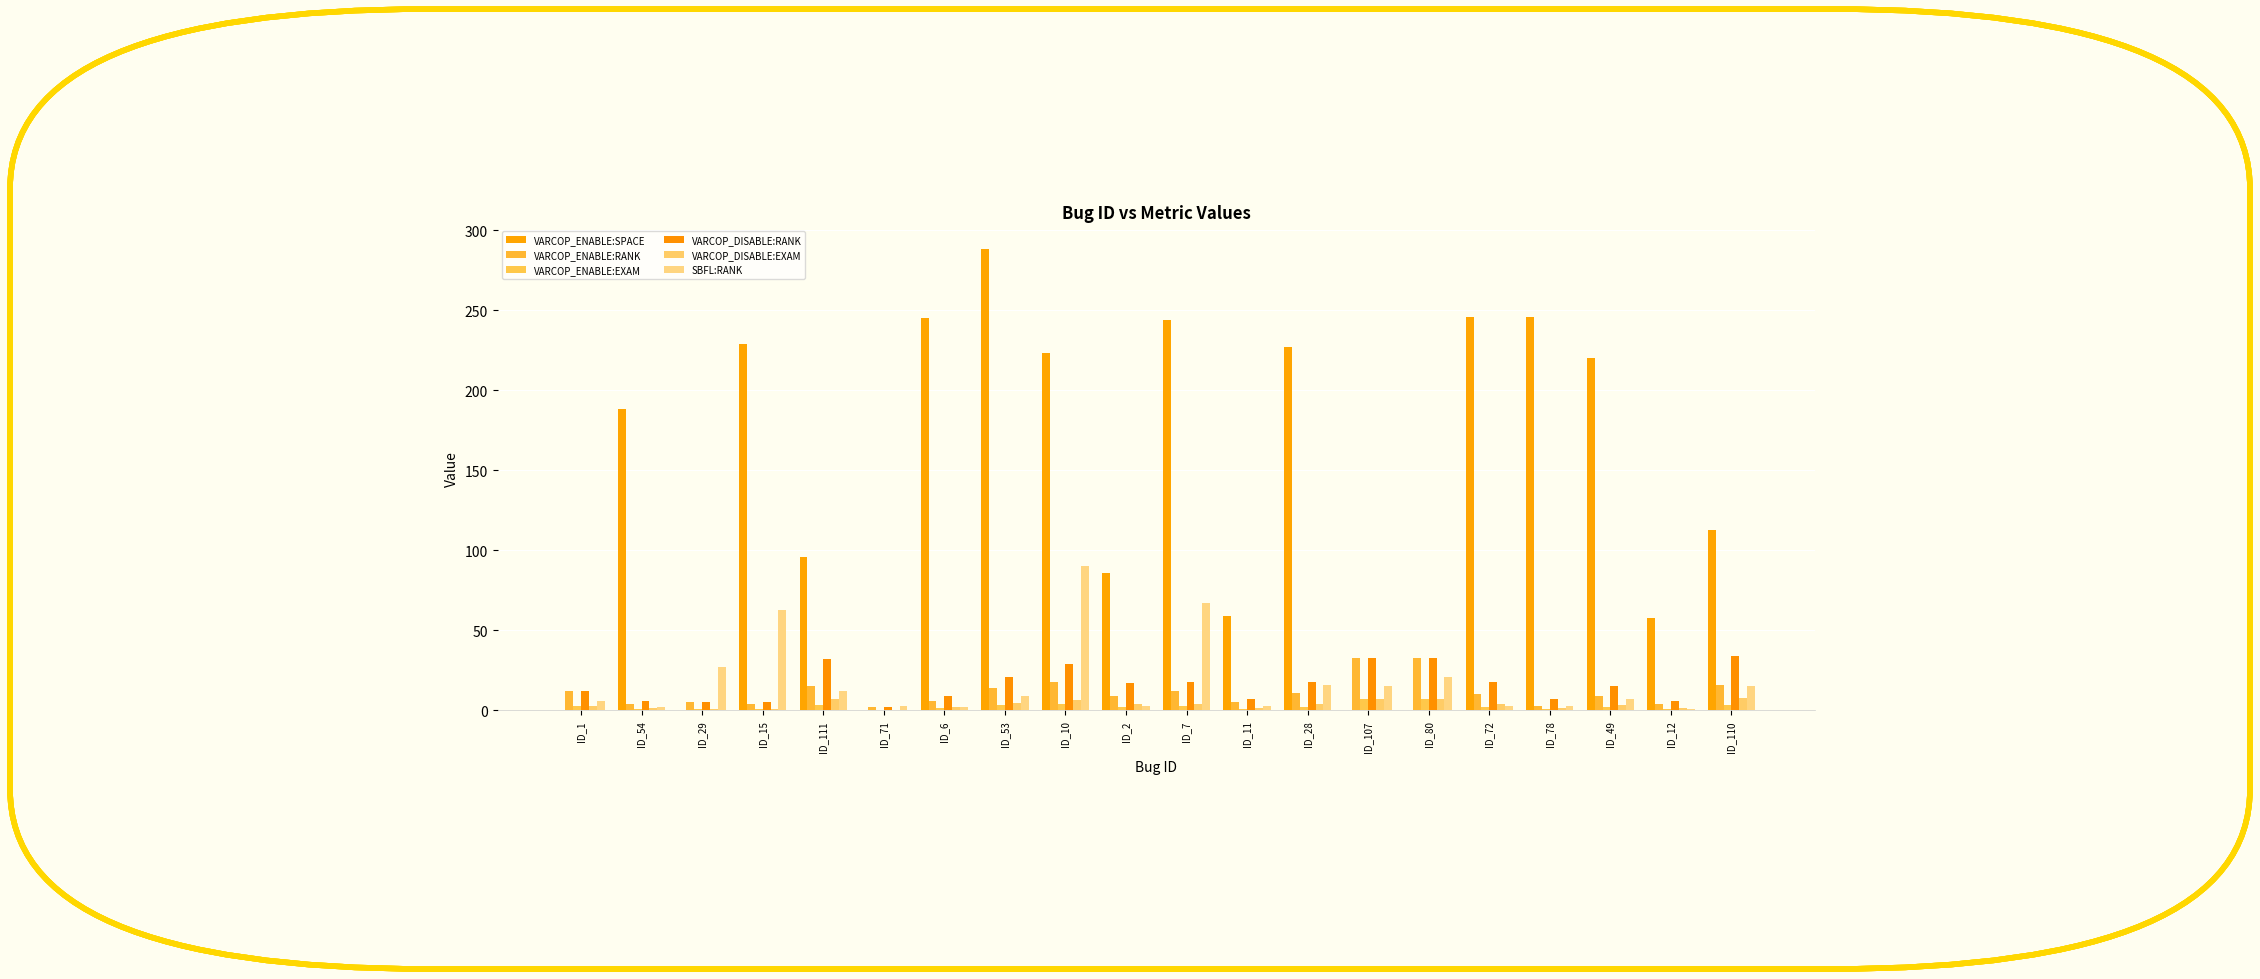

The VARCOP_ENABLE:EXAM series shows 2.0 at ID_49. True or false?

True